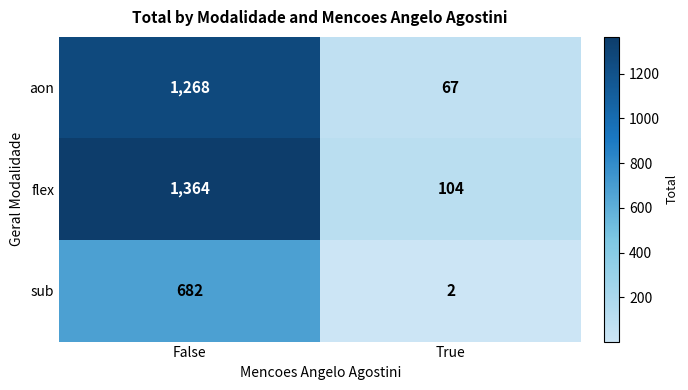

Reading left to right, list all the values displayed in this chart.

aon: 1268	67
flex: 1364	104
sub: 682	2